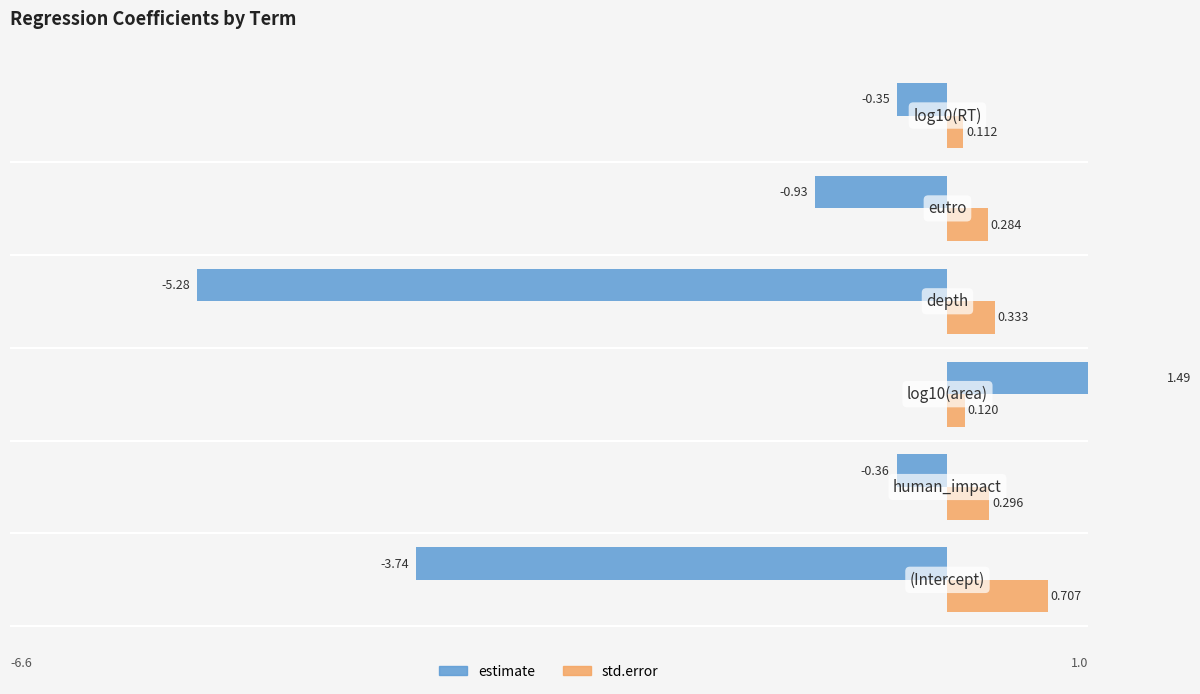

What is the total value across all series at −2?

-0.2